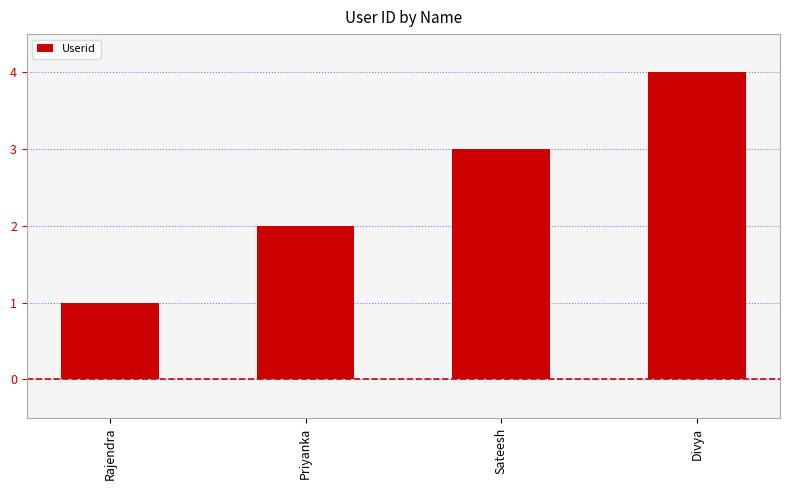

What is the value of the 1st bar from the left?

1